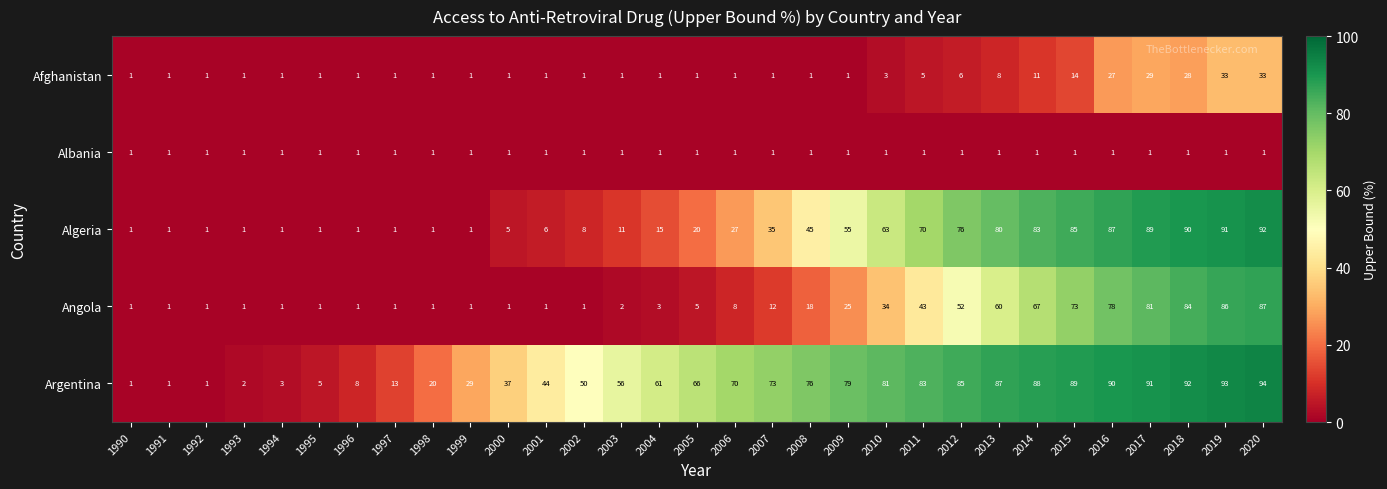

What is the average value of the Afghanistan series?

7